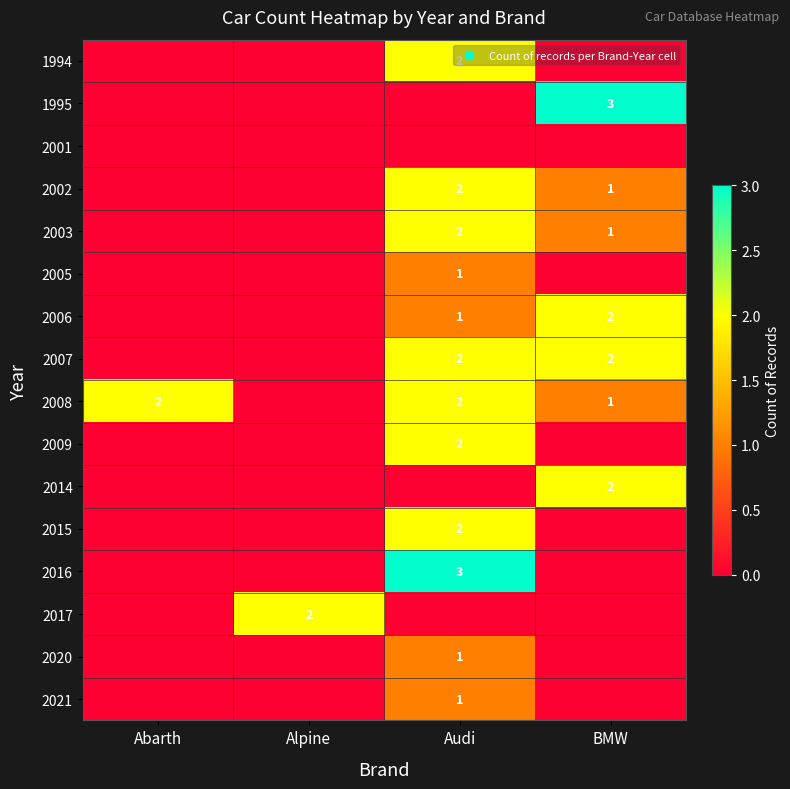

What is the total value across all series at Audi?

21